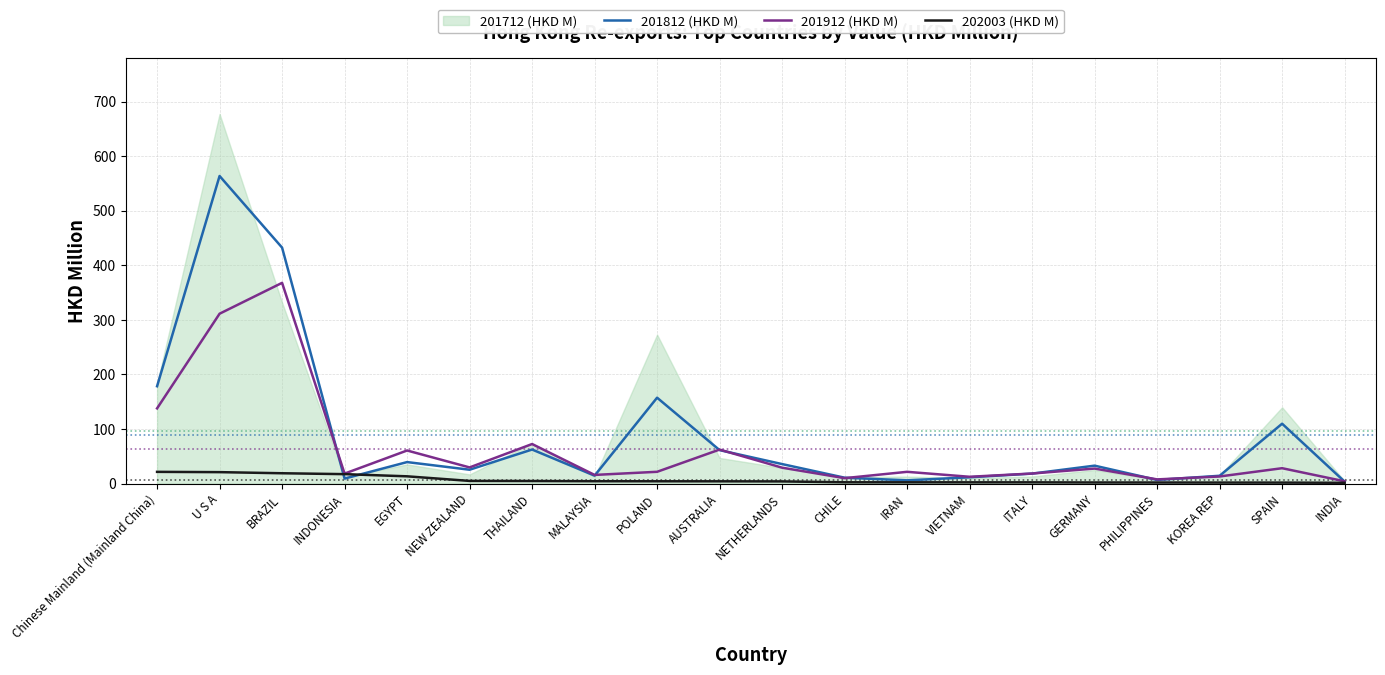

What is the highest value of the 201812 (HKD M) series?

563.6